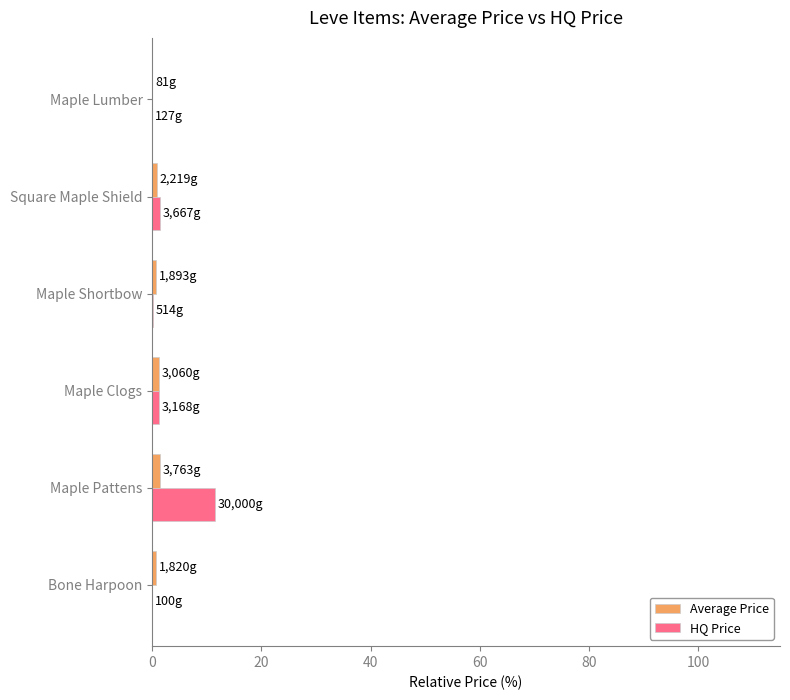

At which category is the sum across all series the highest?

Maple Pattens